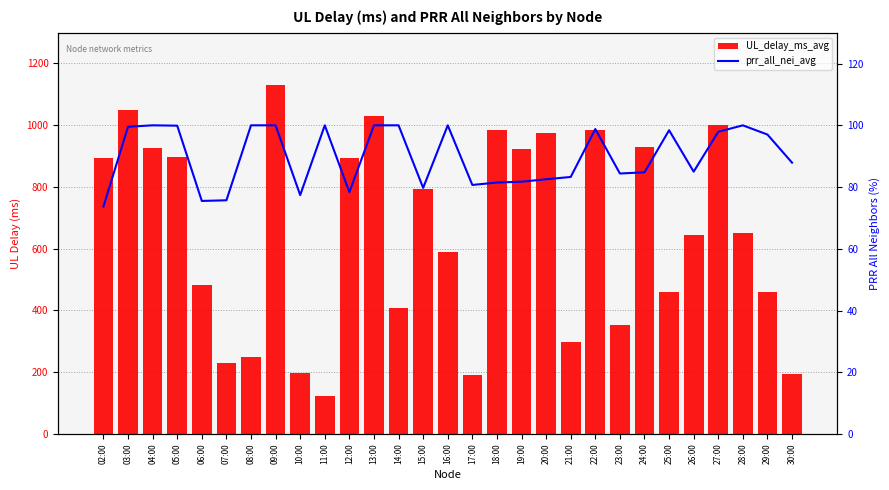

Is it true that UL_delay_ms_avg equals 254.5 at 03:00?

False